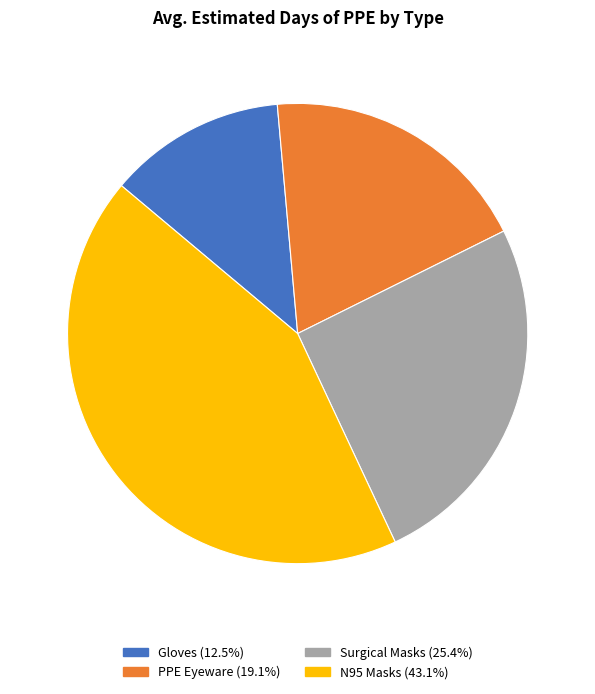

Rank the categories by value from lowest to highest.

Gloves, PPE Eyeware, Surgical Masks, N95 Masks